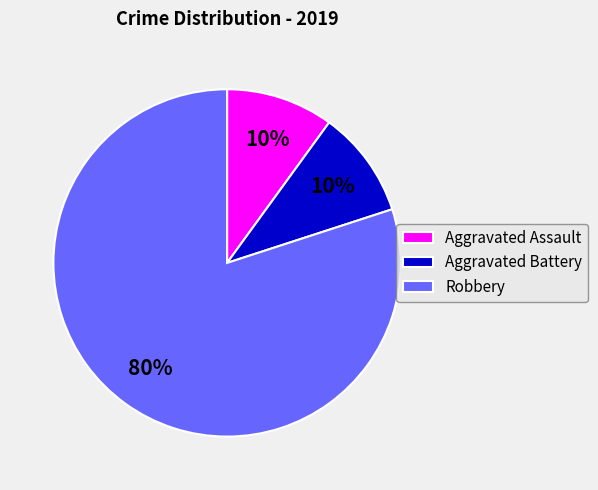

Which slice is the largest?

Robbery